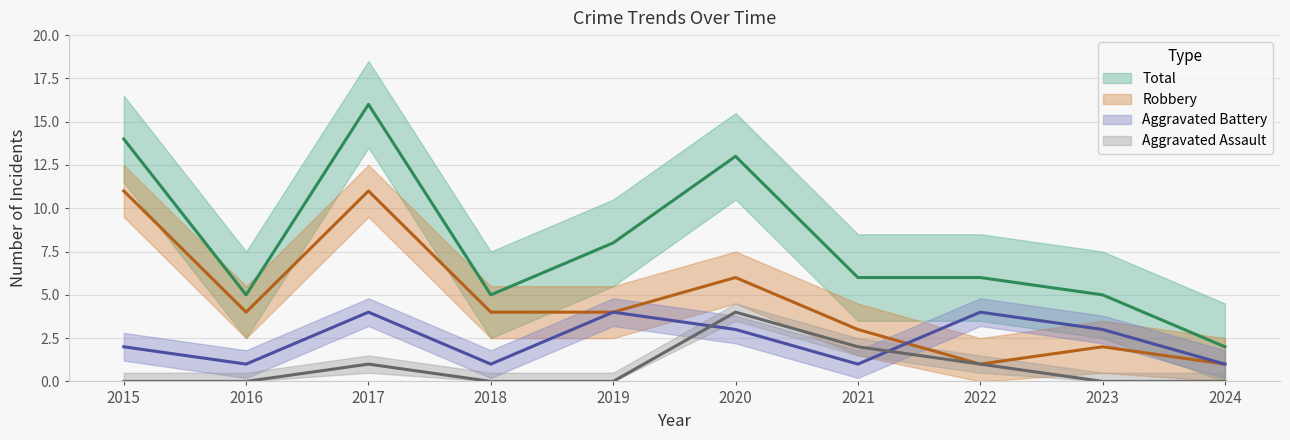

Is the value of Aggravated Battery at 2015 greater than the value of Total at 2018?

No